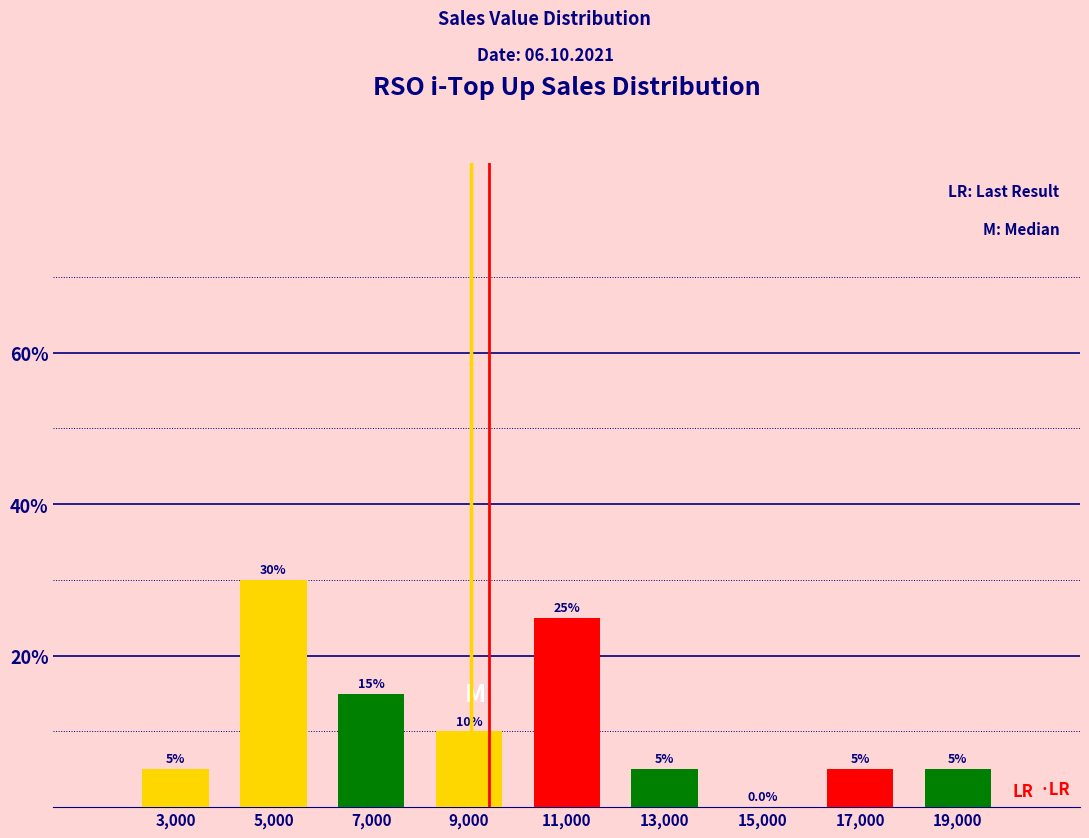

Over which range of the x-axis is the bar tallest?

4000 to 6000